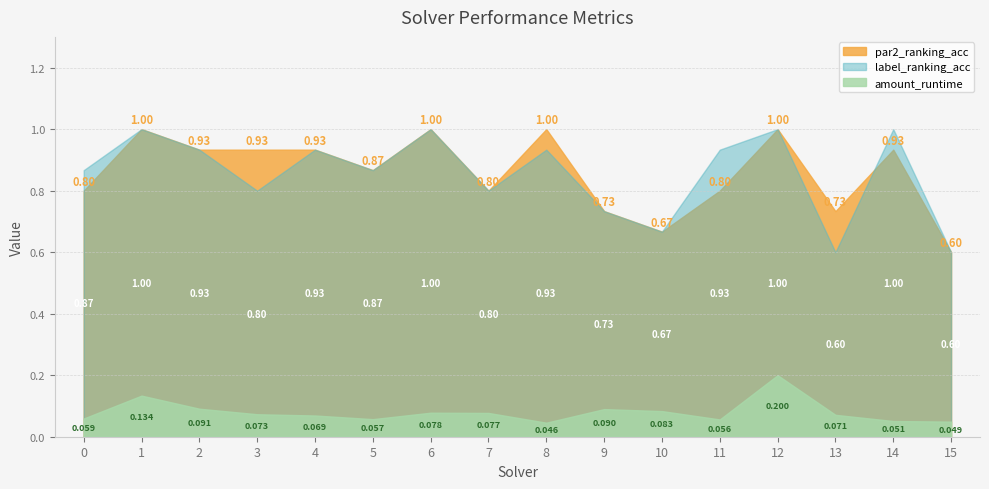

What is the value of the par2_ranking_acc point at the 6th from the left?

0.9